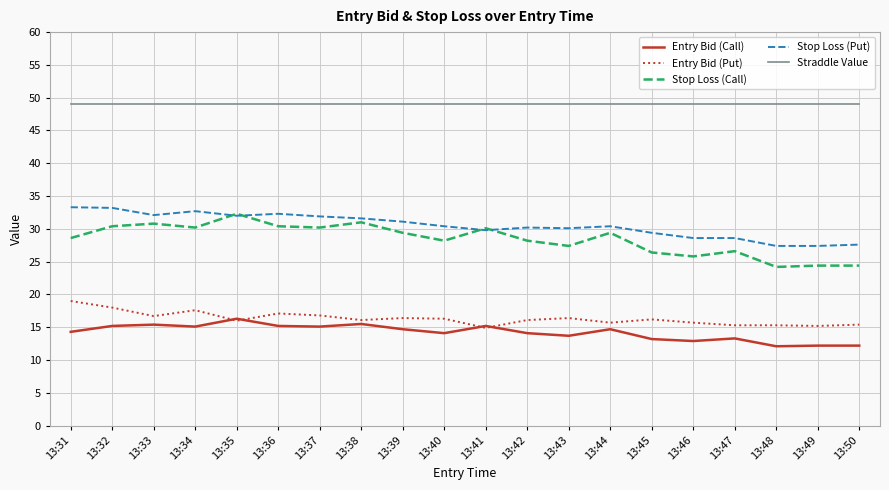

True or false: Stop Loss (Put) has more than 1 points higher than both neighbors.

True